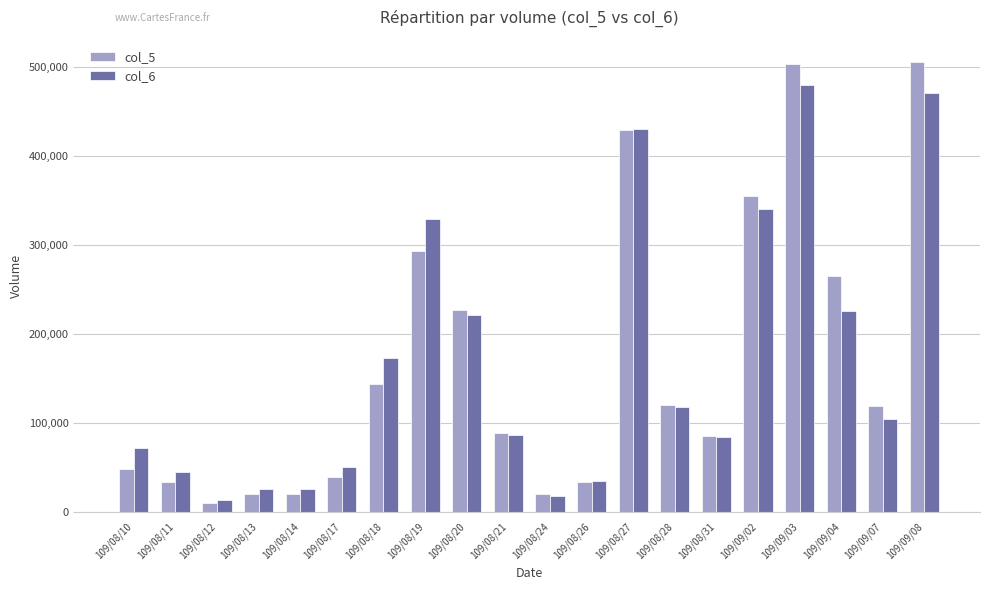

What is the difference between the highest and lowest values at 109/08/21?

2400